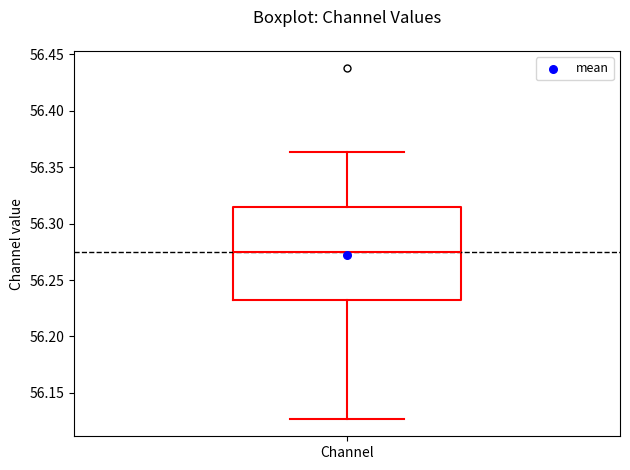

Transcribe this box plot: give where the median line is, the range the box spans, and where the two whiskers end, as read against the y-axis. The values are not printed on the chart, so give them approximately, as read against the axis.

median 56.275, box 56.235 to 56.315, whiskers 56.125 to 56.365